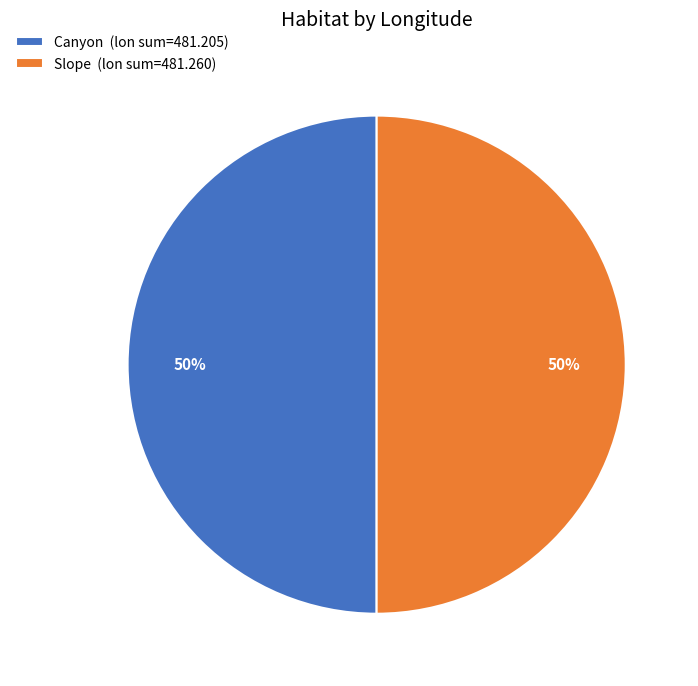

How many slices are in this pie chart?

2